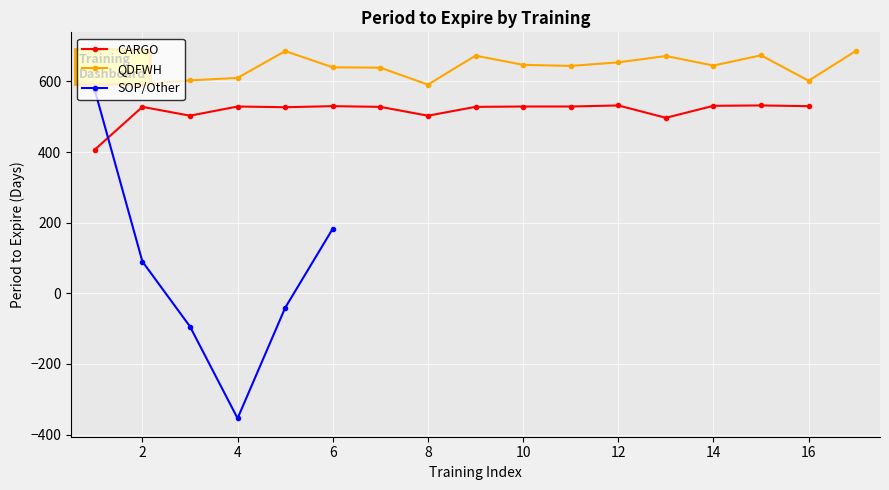

What is the maximum value for QDFWH?

687